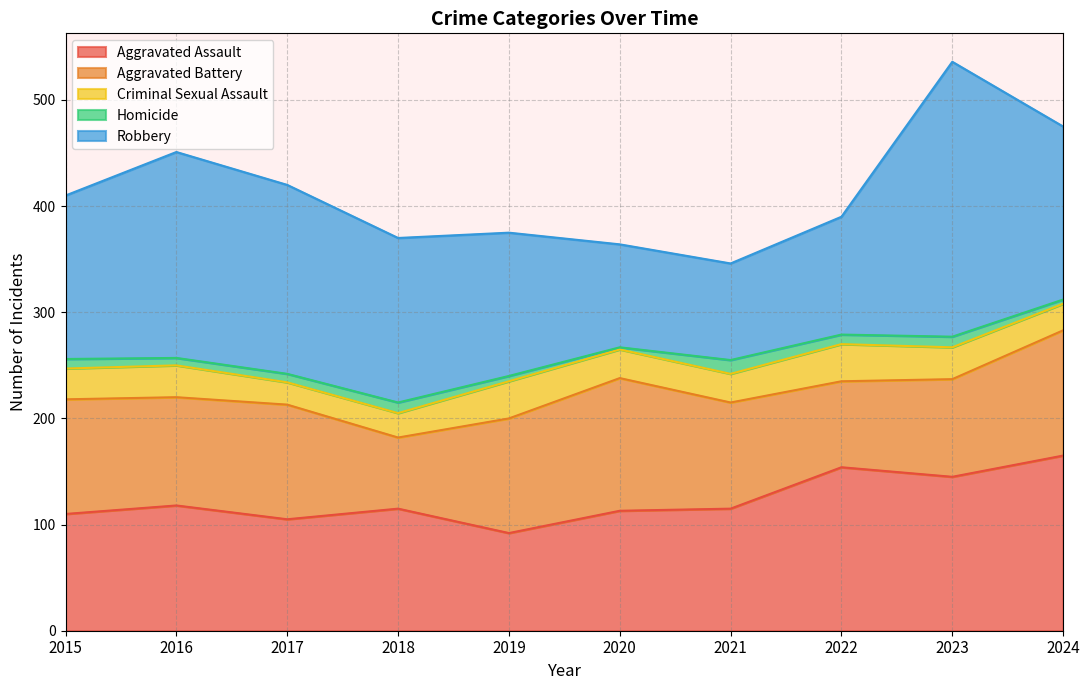

True or false: Robbery has a value of 259 at 2023.

True